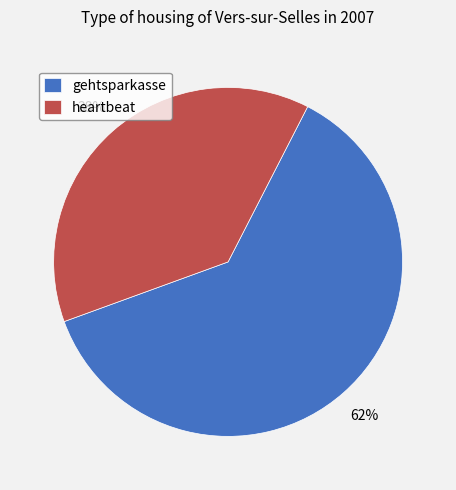

To the nearest percent, what is the difference between the gehtsparkasse and heartbeat slice percentages?

24%